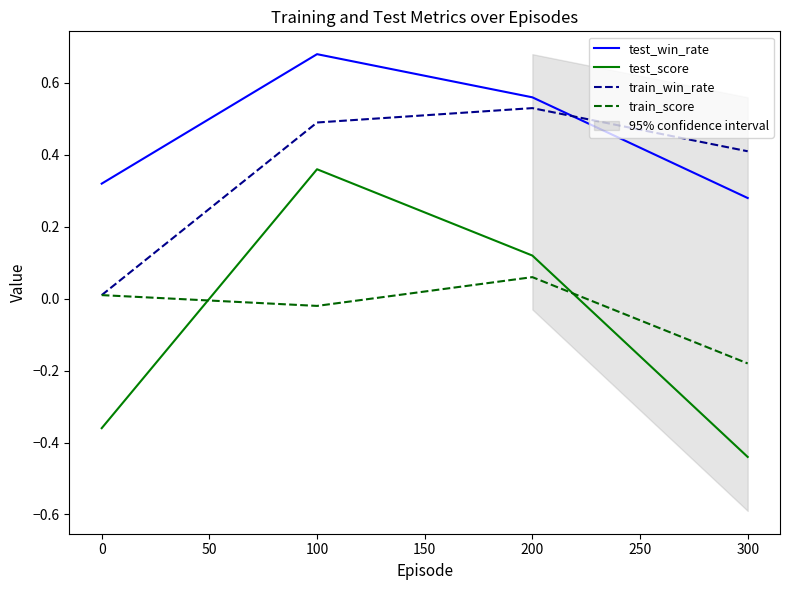

True or false: train_win_rate and train_score cross at least once.

False